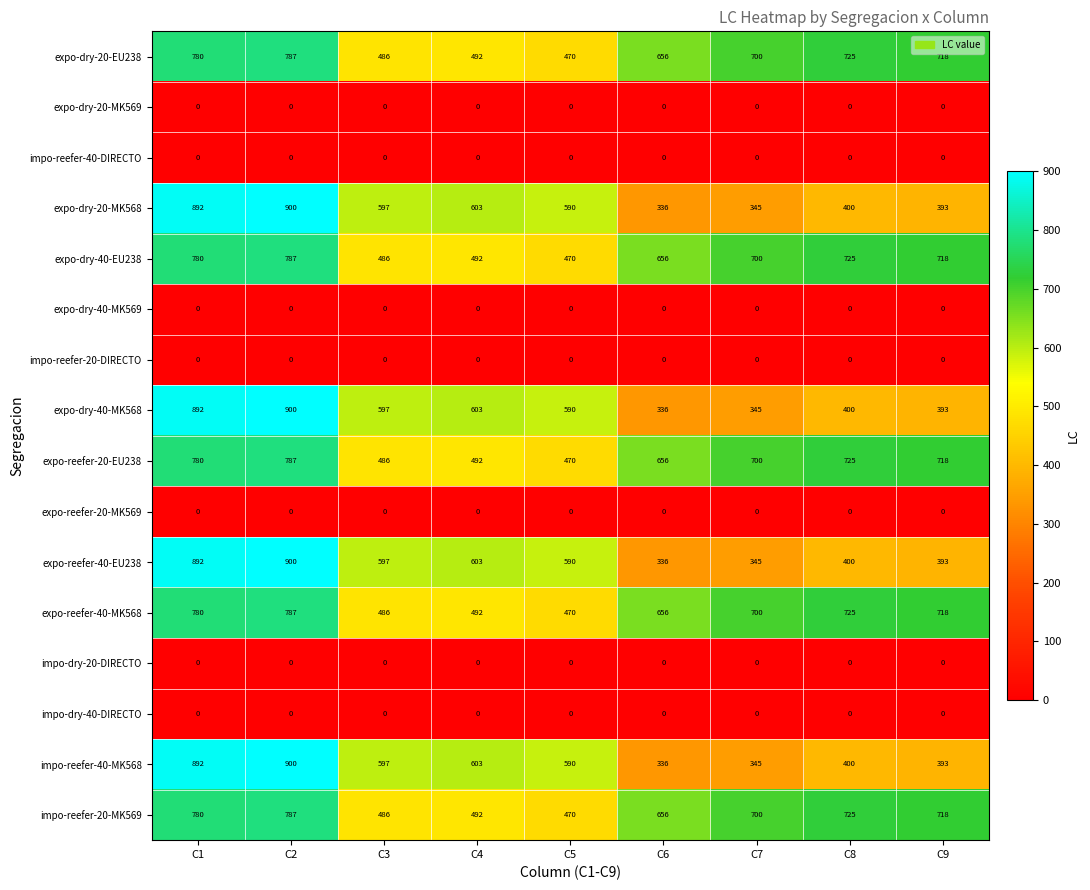

Is it true that impo-reefer-20-MK569 equals 269 at C4?

False